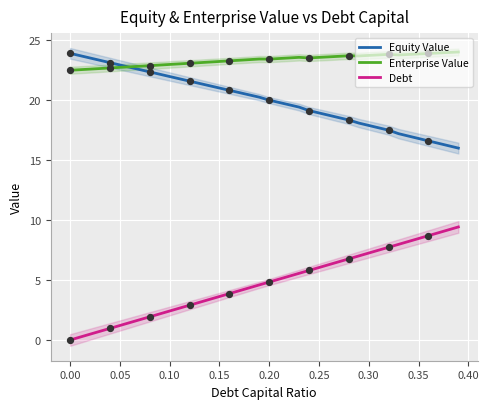

Which series has the largest total across all categories?

Enterprise Value